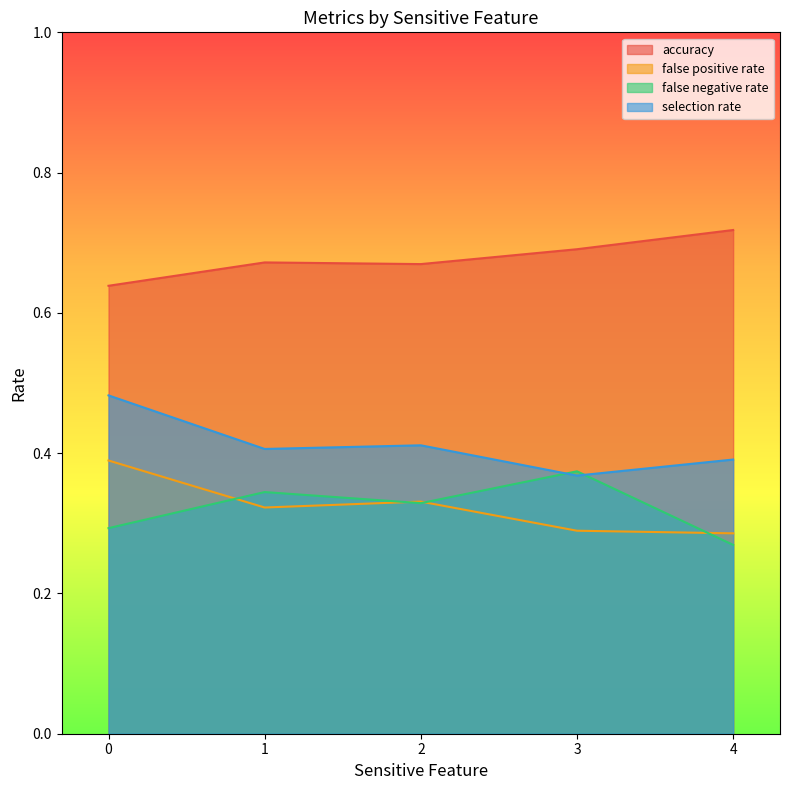

True or false: selection rate and false positive rate intersect in this chart.

False